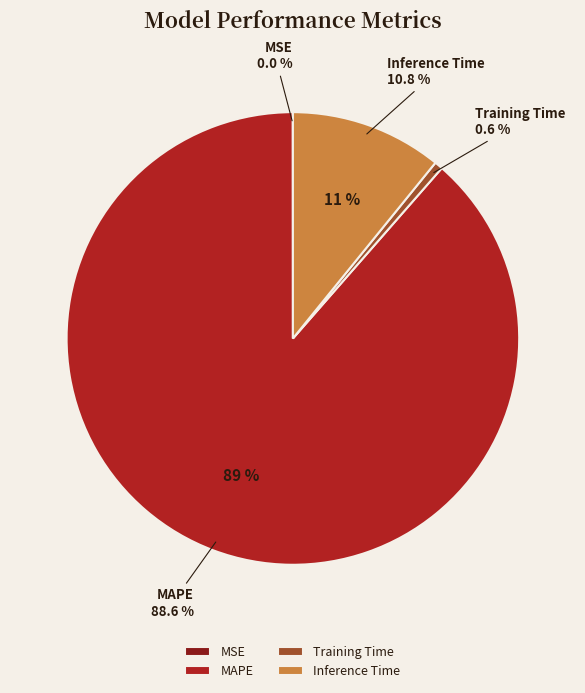

To the nearest percent, what is the average slice percentage?

25%